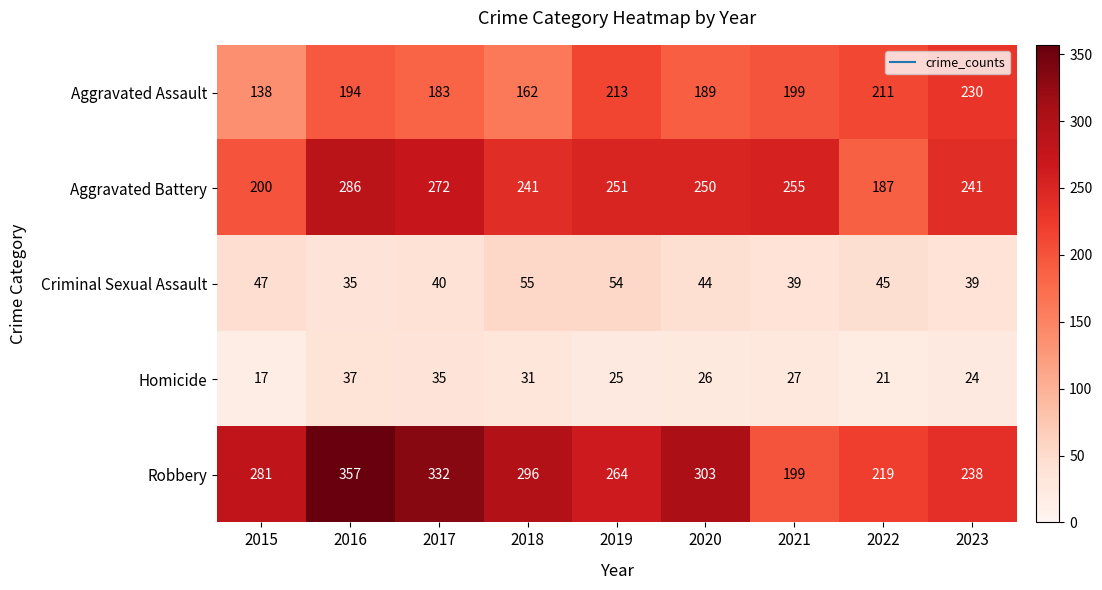

The Homicide series shows 5 at 2015. True or false?

False